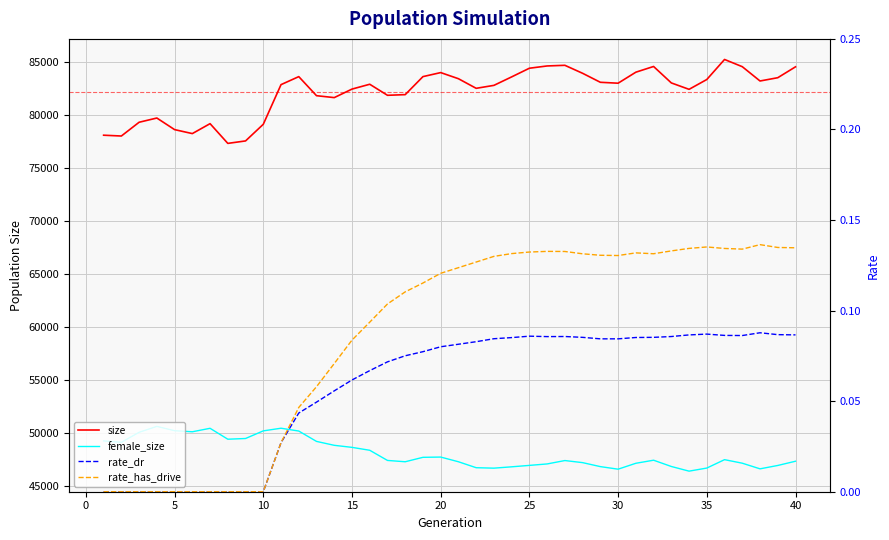

Reading right to left, list all the values displayed in this chart.

size: 84545.0	83518.0	83208.0	84559.0	85240.0	83348.0	82420.0	83026.0	84579.0	84039.0	82999.0	83085.0	83934.0	84689.0	84628.0	84413.0	83596.0	82795.0	82516.0	83423.0	84001.0	83621.0	81919.0	81857.0	82900.0	82443.0	81639.0	81820.0	83620.0	82864.0	79120.0	77548.0	77316.0	79179.0	78241.0	78616.0	79711.0	79311.0	78012.0	78088.0
female_size: 47302.0	46902.0	46583.0	47116.0	47450.0	46657.0	46366.0	46806.0	47398.0	47108.0	46551.0	46793.0	47169.0	47366.0	47046.0	46909.0	46774.0	46648.0	46690.0	47252.0	47695.0	47671.0	47252.0	47377.0	48337.0	48611.0	48805.0	49174.0	50152.0	50418.0	50169.0	49448.0	49381.0	50411.0	50083.0	50184.0	50593.0	50034.0	49087.0	49222.0
rate_dr: 0.1	0.1	0.1	0.1	0.1	0.1	0.1	0.1	0.1	0.1	0.1	0.1	0.1	0.1	0.1	0.1	0.1	0.1	0.1	0.1	0.1	0.1	0.1	0.1	0.1	0.1	0.1	0.0	0.0	0.0	0.0	0.0	0.0	0.0	0.0	0.0	0.0	0.0	0.0	0.0
rate_has_drive: 0.1	0.1	0.1	0.1	0.1	0.1	0.1	0.1	0.1	0.1	0.1	0.1	0.1	0.1	0.1	0.1	0.1	0.1	0.1	0.1	0.1	0.1	0.1	0.1	0.1	0.1	0.1	0.1	0.0	0.0	0.0	0.0	0.0	0.0	0.0	0.0	0.0	0.0	0.0	0.0